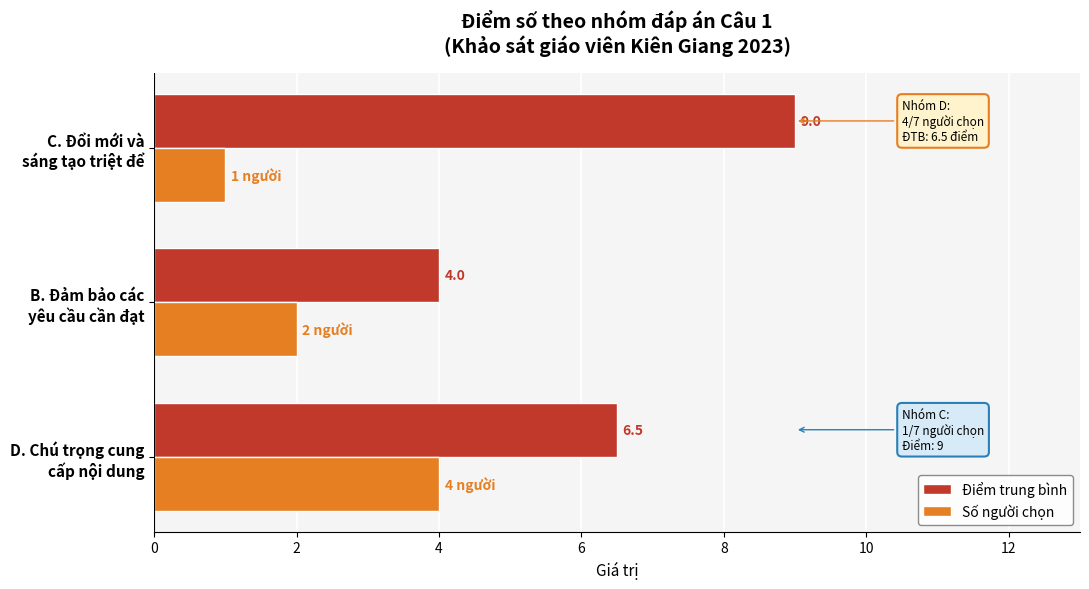

Which series has the largest total across all categories?

Điểm trung bình